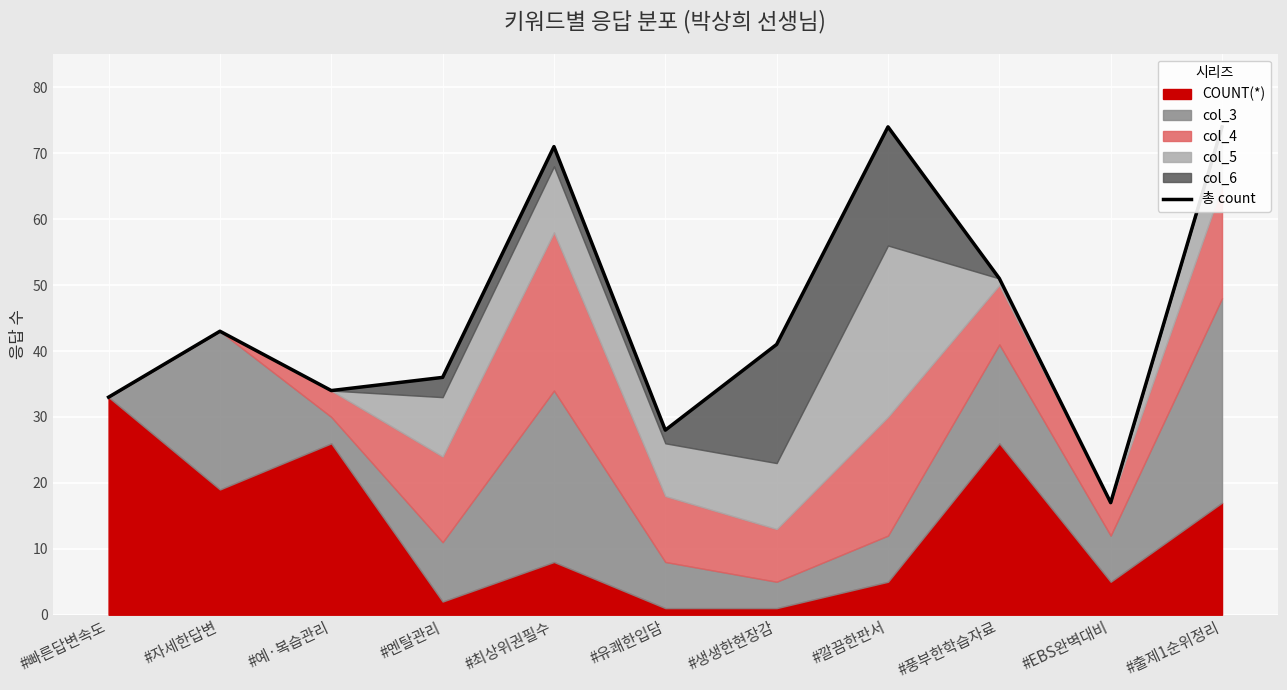

What is the difference between the second highest and minimum values?

57